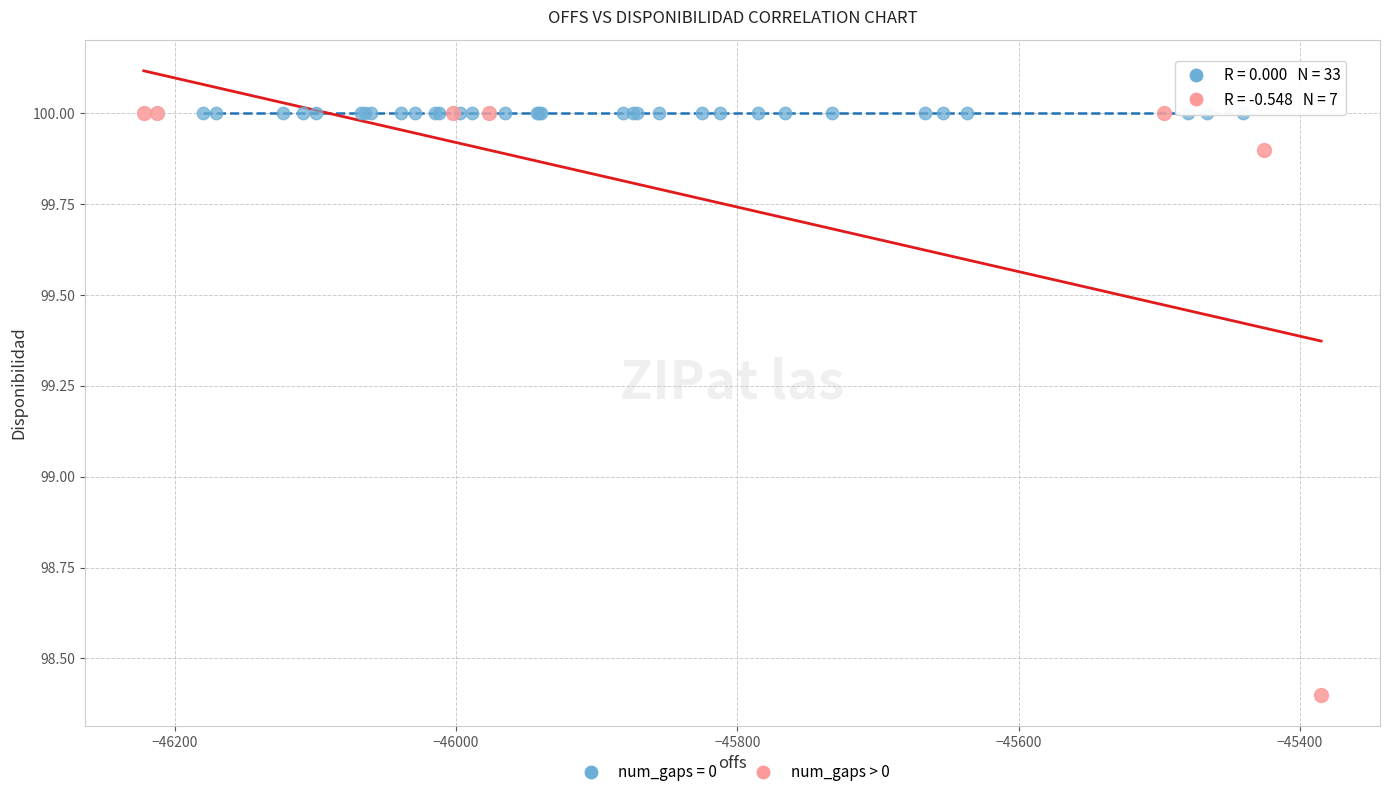

Which series reaches the minimum Y coordinate?

num_gaps > 0